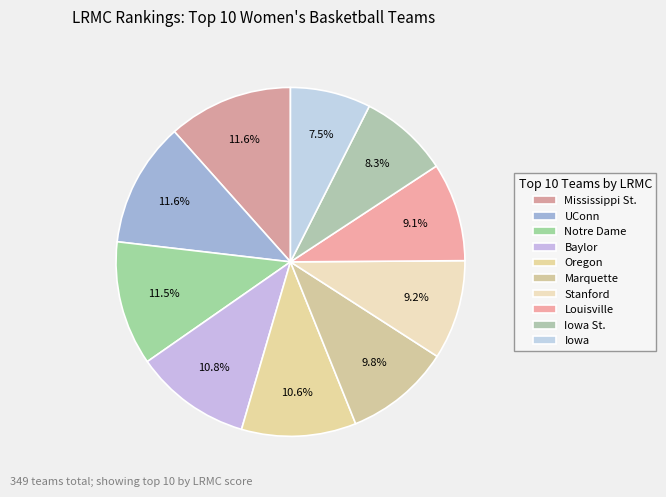

The Notre Dame slice represents 18% of the pie. True or false?

False